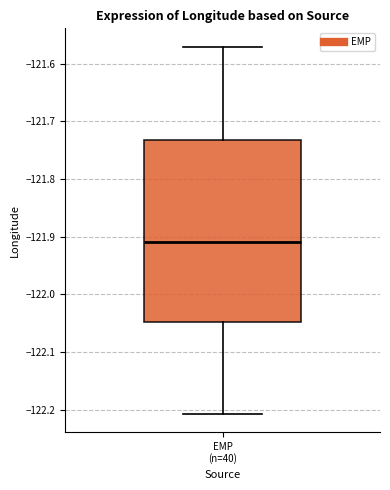

Read this box plot against the y-axis: the position of the median line, the range covered by the box, and the ends of both whiskers. The values are not printed on the chart, so give them approximately, as read against the axis.

median -121.91, box -122.05 to -121.73, whiskers -122.21 to -121.57